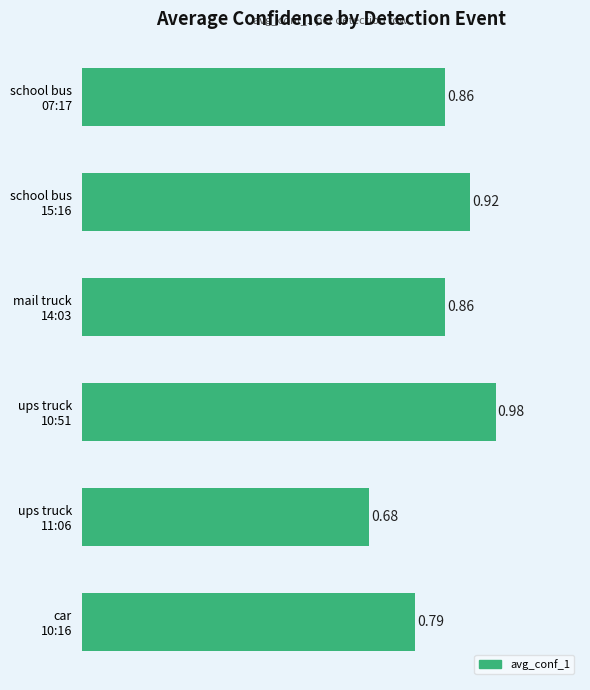

What is the difference between the maximum and minimum values?

0.3